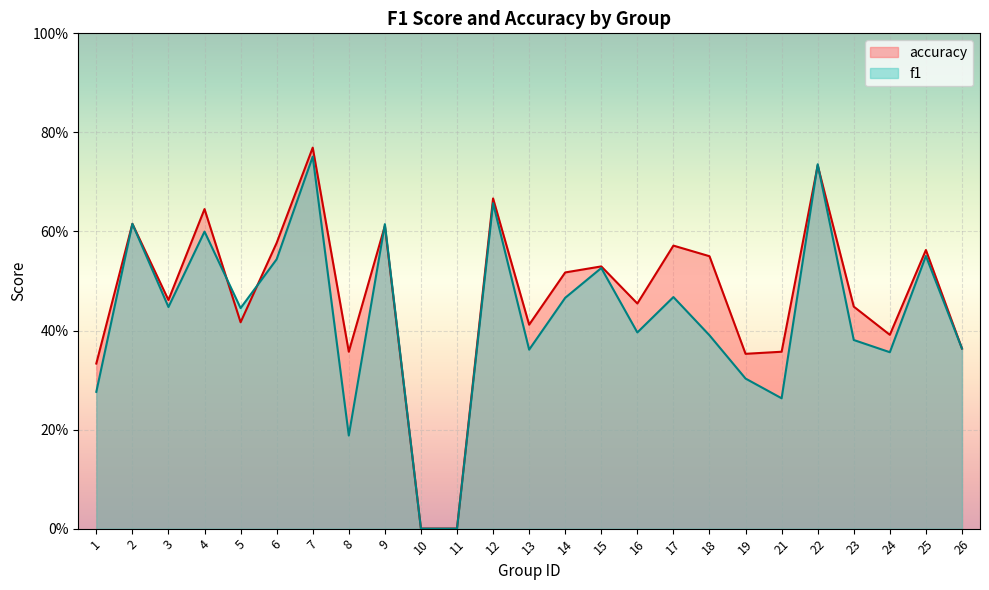

Rank the categories by f1 value from highest to lowest.

7, 22, 12, 2, 9, 4, 25, 6, 15, 17, 14, 3, 5, 16, 18, 23, 26, 13, 24, 19, 1, 21, 8, 10, 11